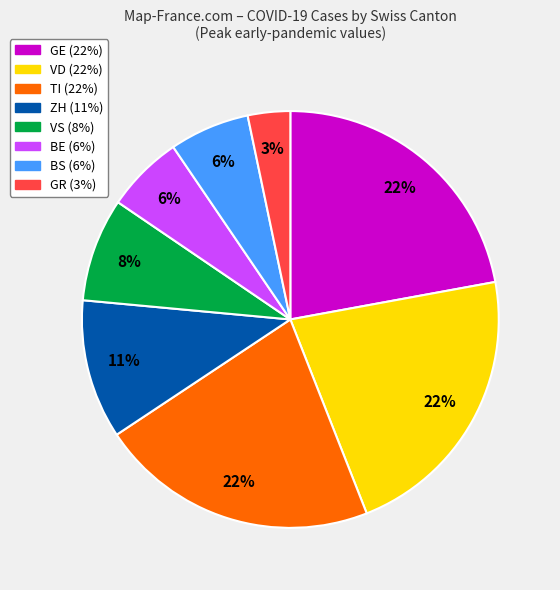

To the nearest percent, what is the difference between the largest and smallest slice percentages?

19%